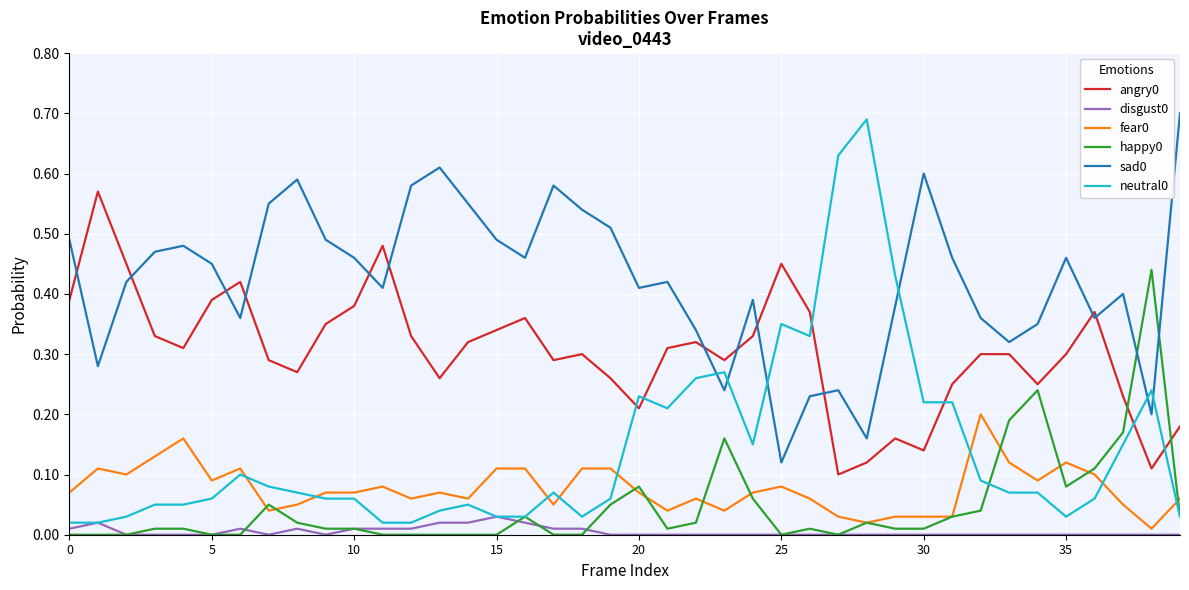

True or false: fear0 and angry0 intersect in this chart.

False